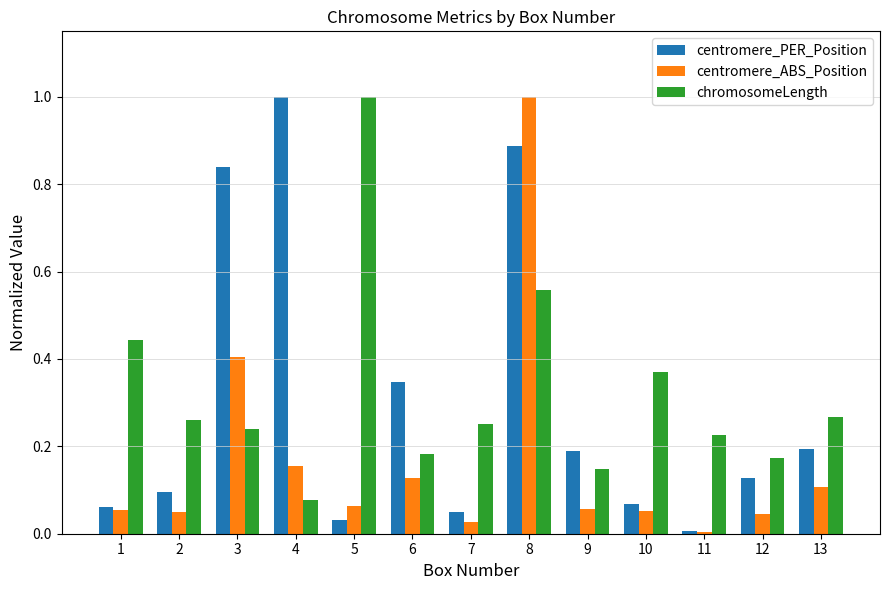

What is the sum of all centromere_ABS_Position values?

2.1